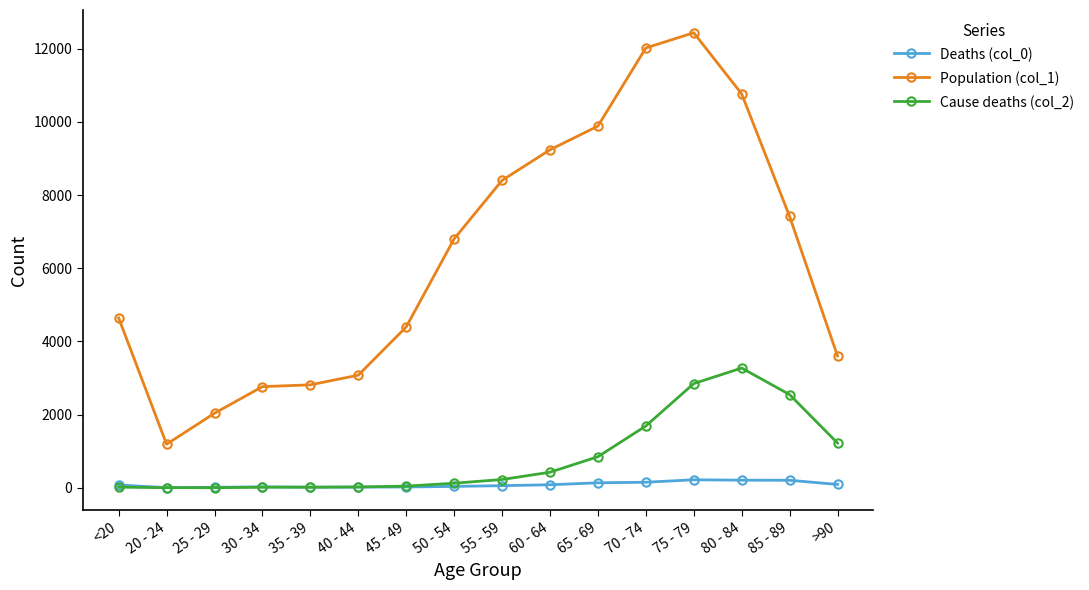

Rank the series by their maximum value, from highest to lowest.

Population (col_1), Cause deaths (col_2), Deaths (col_0)